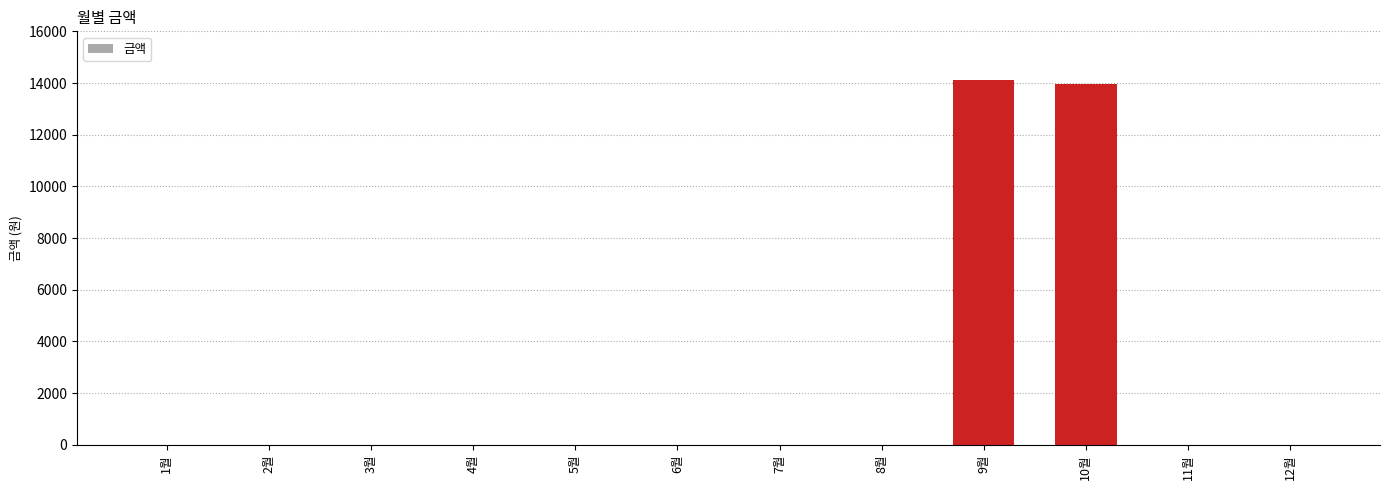

What is the sum of all values?

28070